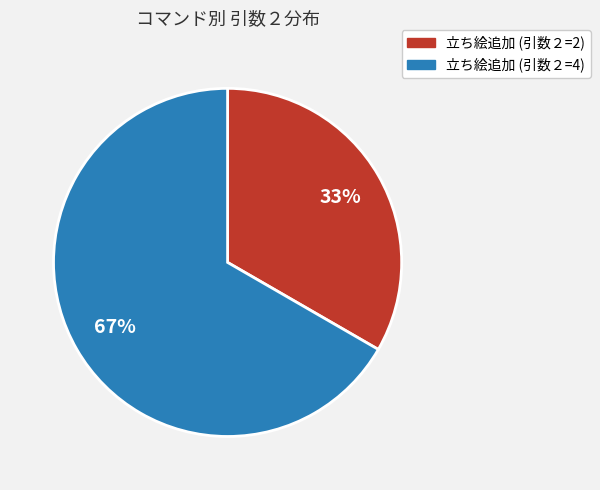

How many segments does this pie chart have?

2